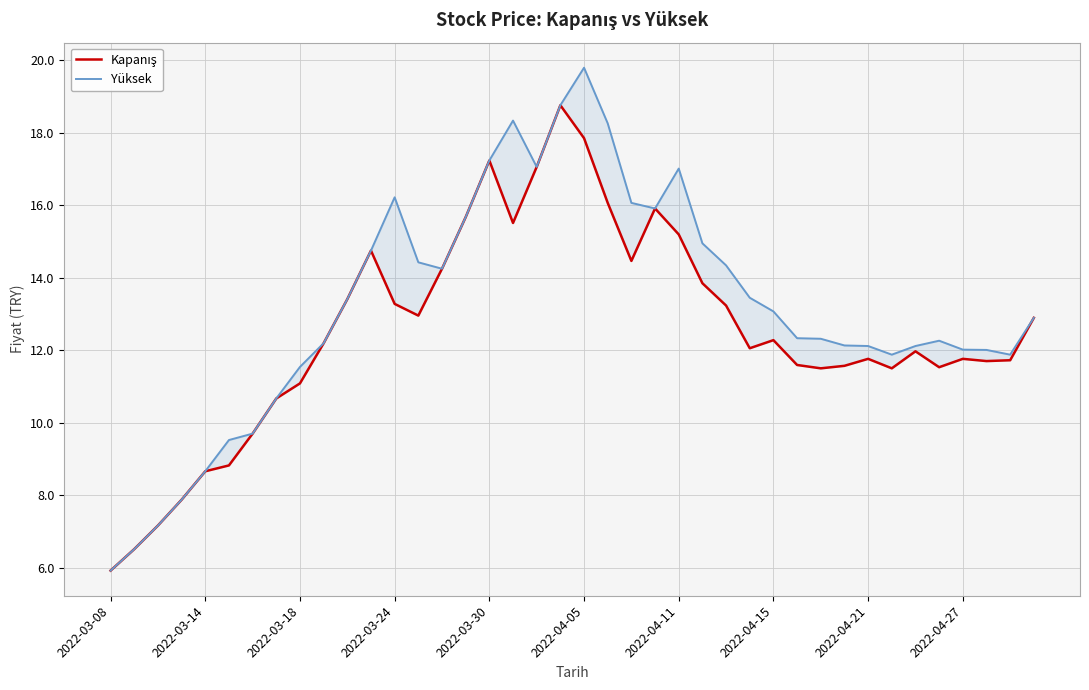

How many lines are shown in the chart?

2